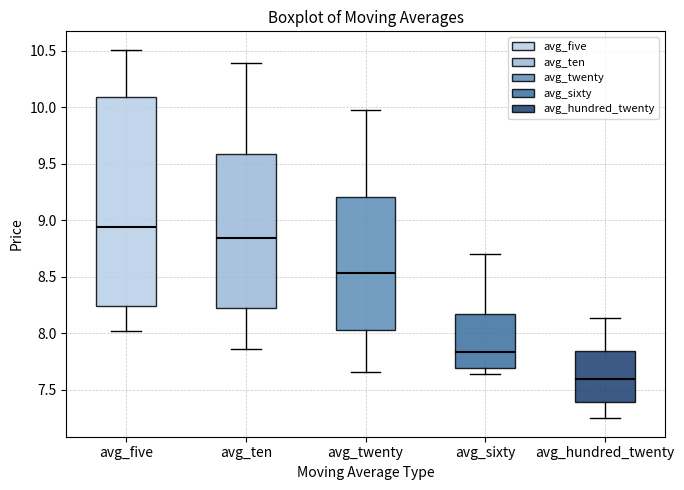

Reading left to right, read every box against the y-axis: the position of its median line, the range the box covers, and the ends of its whiskers. The values are not printed on the chart, so give them approximately, as read against the axis.

avg_five: median 8.95, box 8.25 to 10.10, whiskers 8.00 to 10.50
avg_ten: median 8.85, box 8.25 to 9.60, whiskers 7.85 to 10.40
avg_twenty: median 8.55, box 8.05 to 9.20, whiskers 7.65 to 10.00
avg_sixty: median 7.85, box 7.70 to 8.15, whiskers 7.65 to 8.70
avg_hundred_twenty: median 7.60, box 7.40 to 7.85, whiskers 7.25 to 8.15